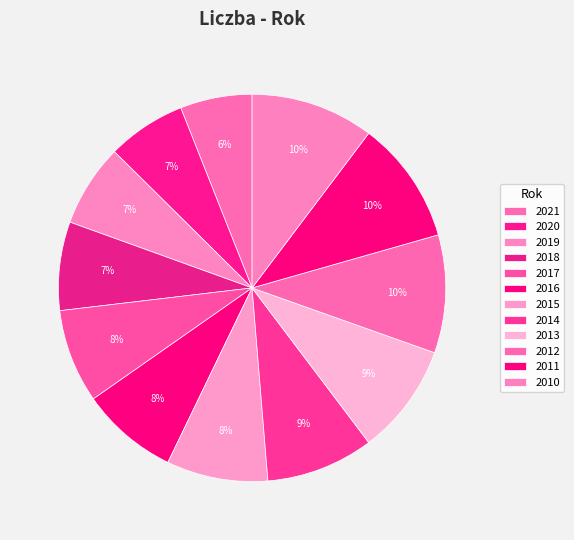

Which has a higher value, 2016 or 2010?

2010